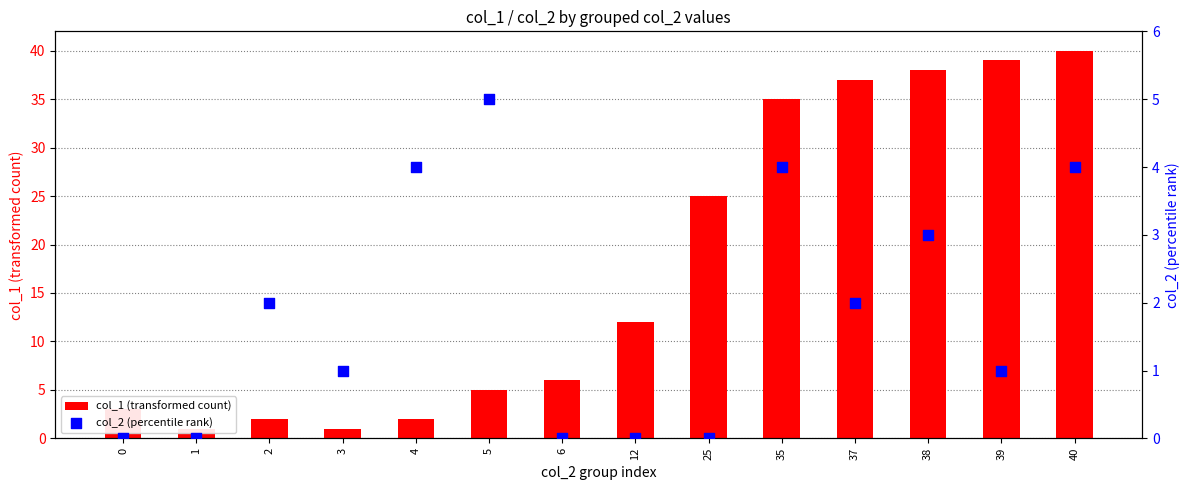

At which category is the sum across all series the highest?

40